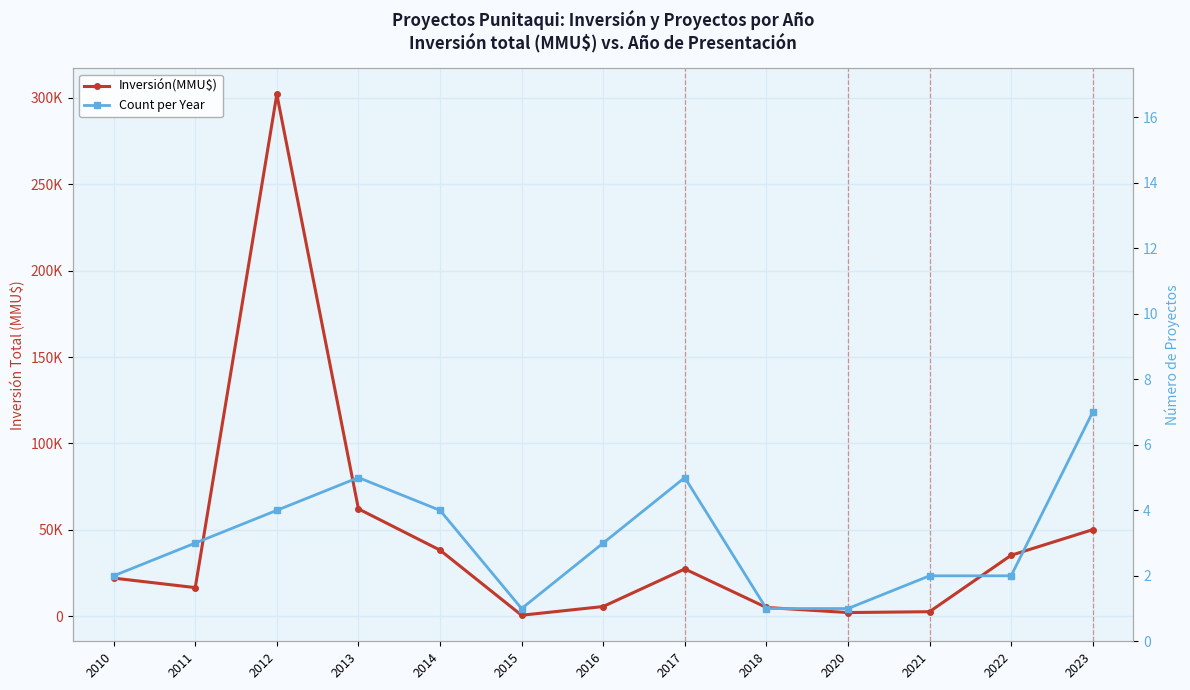

Reading right to left, transcribe all the data shown in this chart.

Inversión(MMU$): 50050	35220	2550	2050	5000	27300	5550	500	38200	62083	302083	16500	22000
Count per Year: 7	2	2	1	1	5	3	1	4	5	4	3	2